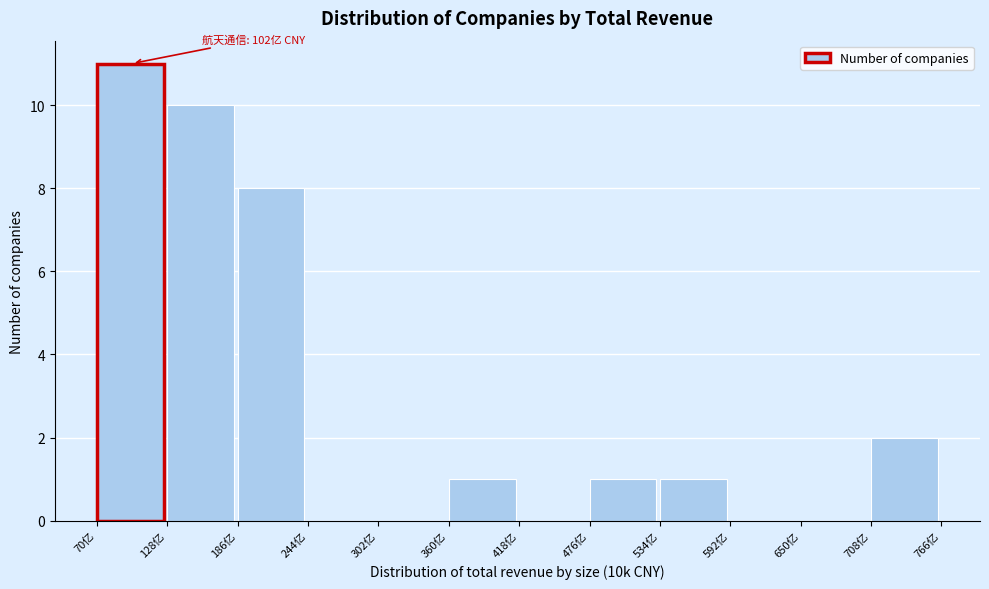

Reading left to right, list all the values displayed in this chart.

70亿=11	128亿=10	186亿=8	244亿=0	302亿=0	360亿=1	418亿=0	476亿=1	534亿=1	592亿=0	650亿=0	708亿=2